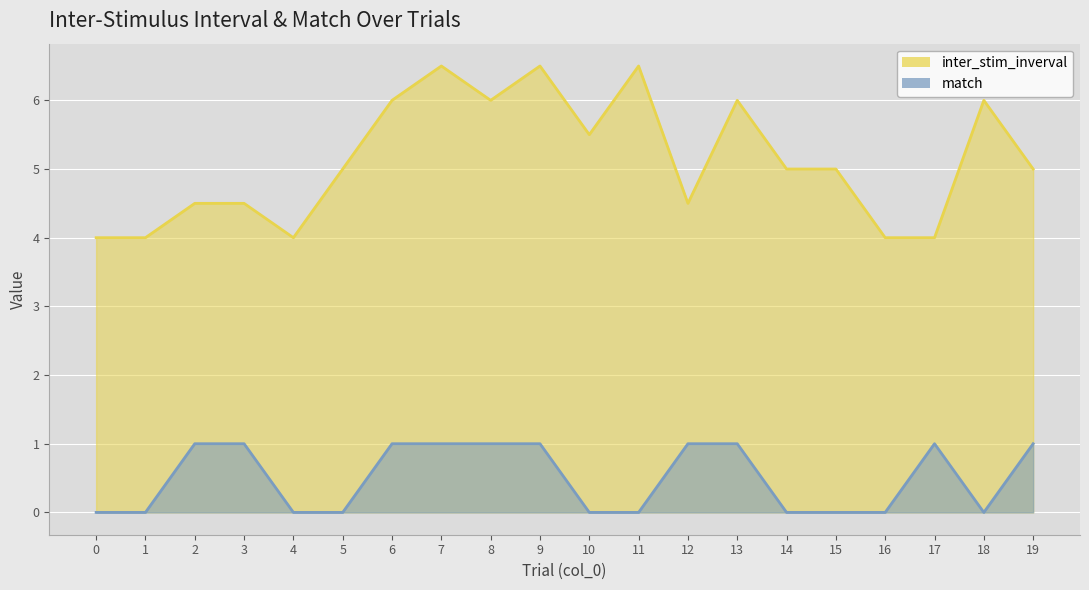

At which label does inter_stim_inverval first exceed 5?

6